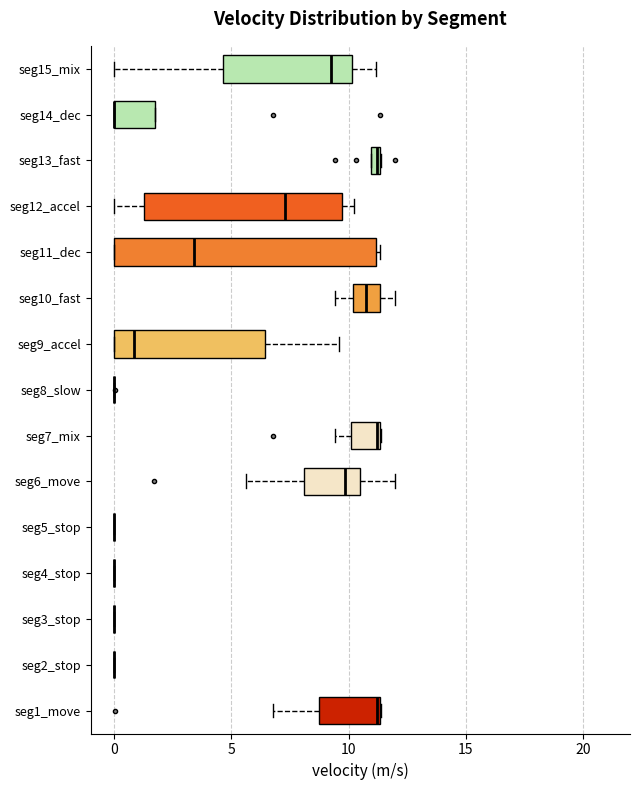

Comparing the boxes themselves (not the whiskers), which one is the widest?

seg11_dec